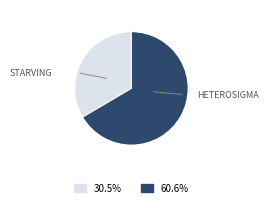

Does any single category account for the majority?

Yes